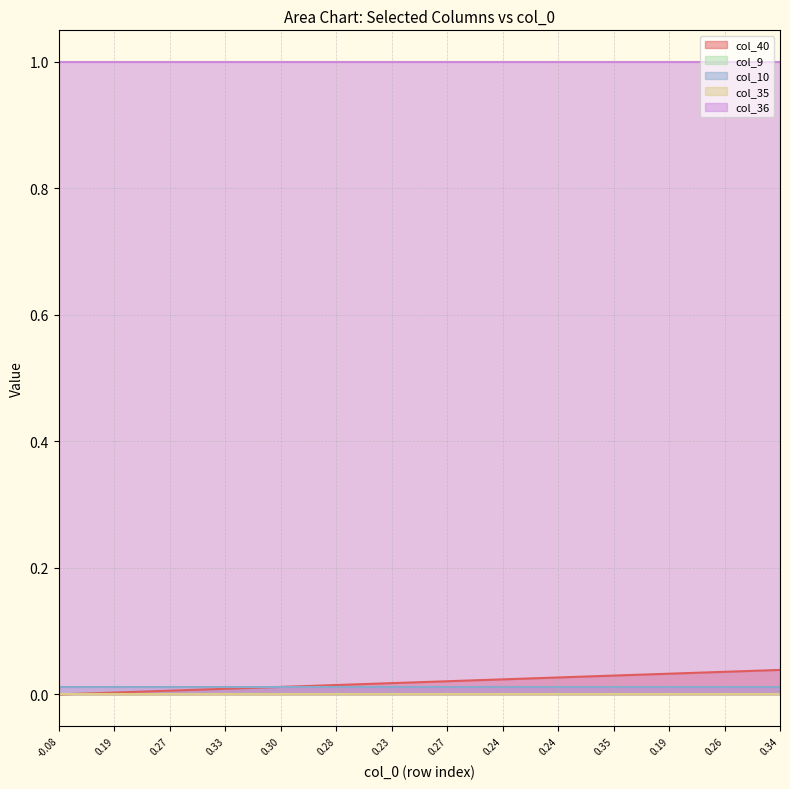

True or false: col_10 and col_35 intersect in this chart.

False